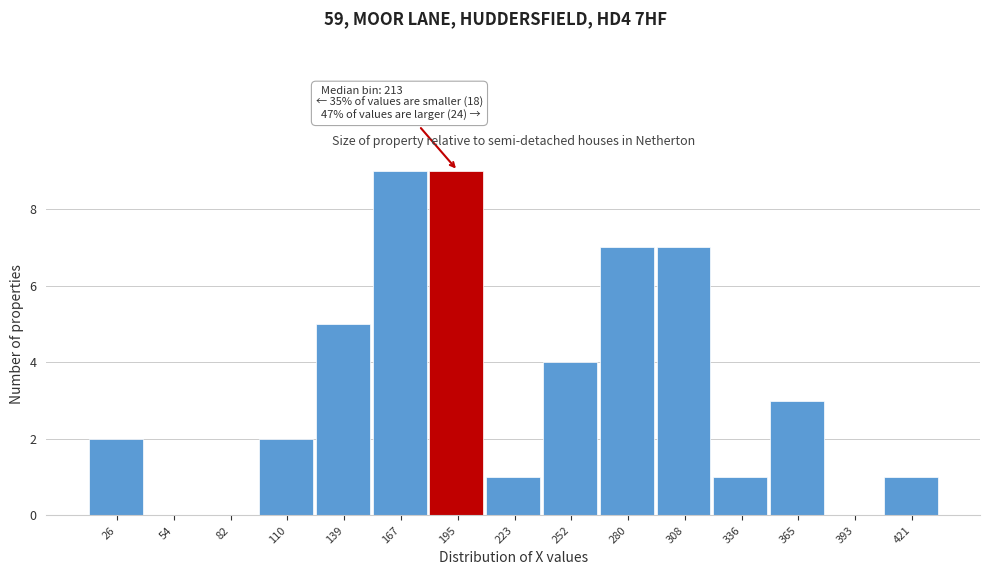

Reading left to right, what are all the values shown in this chart?

26=2	54=0	82=0	110=2	139=5	167=9	195=9	223=1	252=4	280=7	308=7	336=1	365=3	393=0	421=1